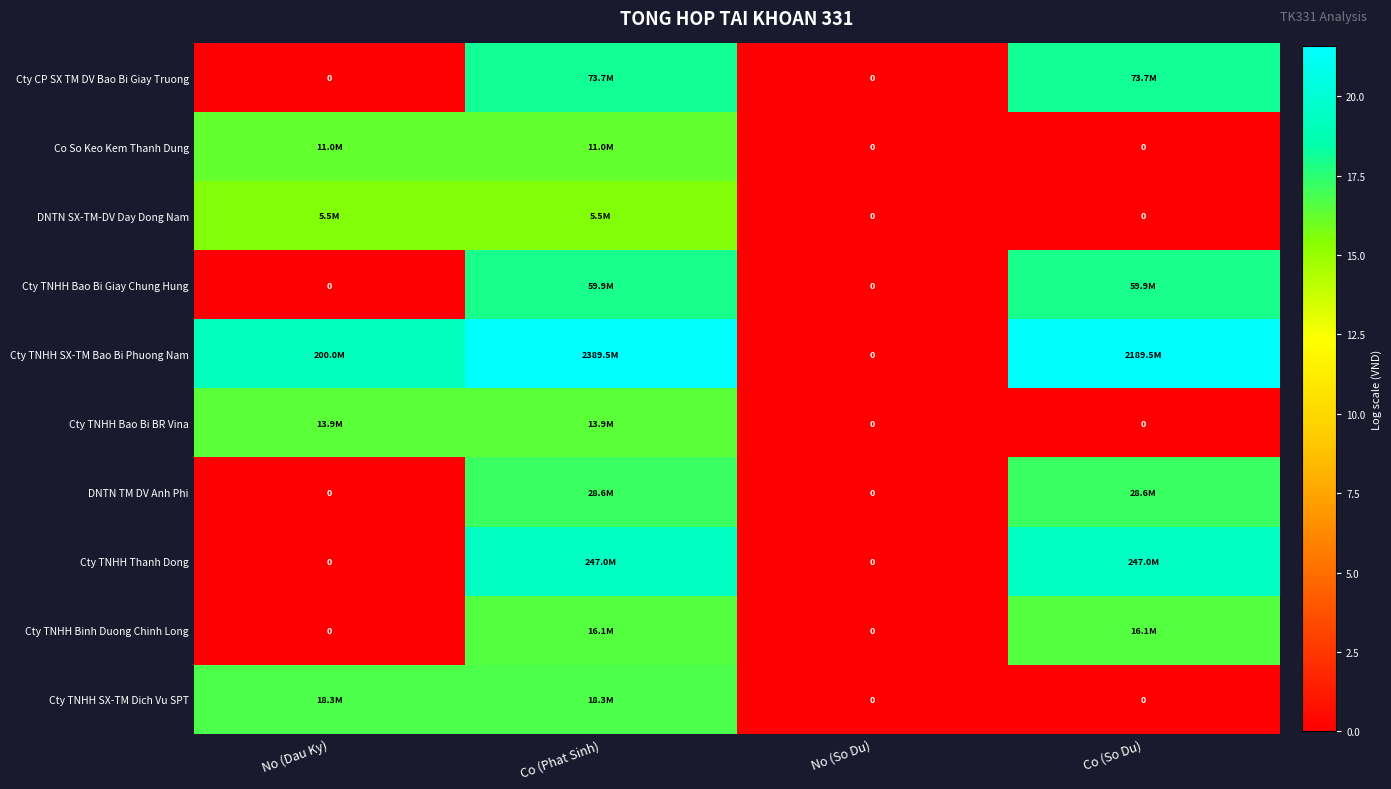

Where does the Cty TNHH SX-TM Dich Vu SPT series first go above 16?

No (Dau Ky)